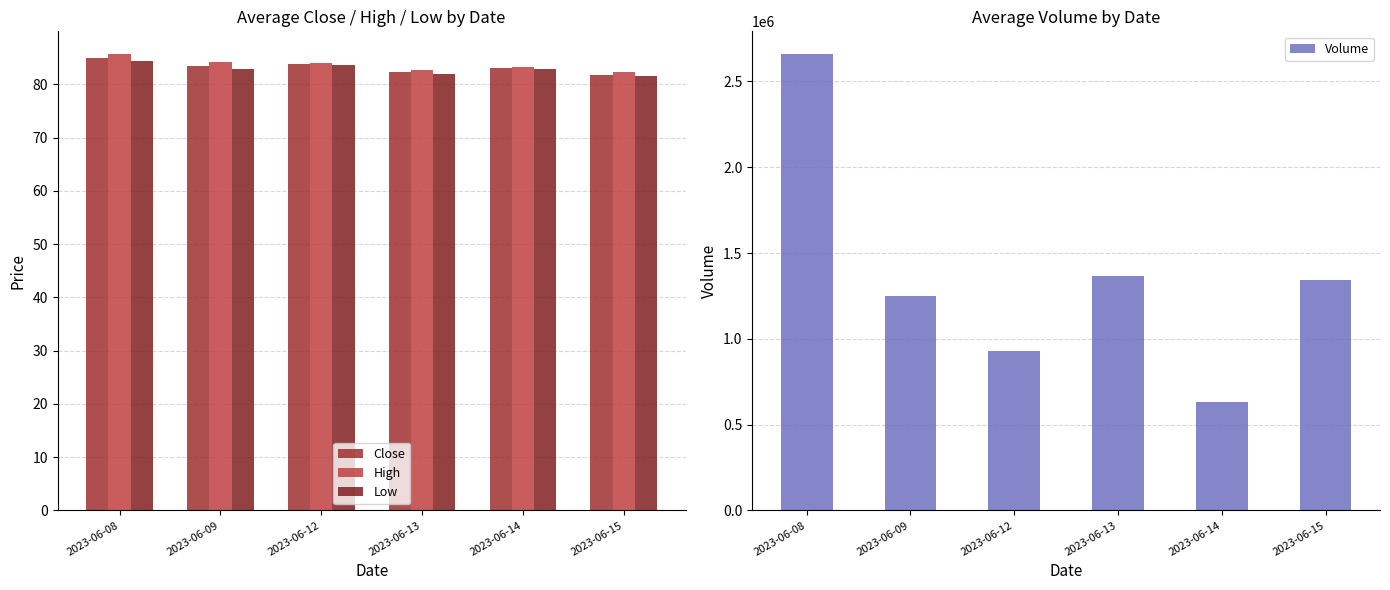

What is the difference between the maximum and minimum values in the Close series?

3.1